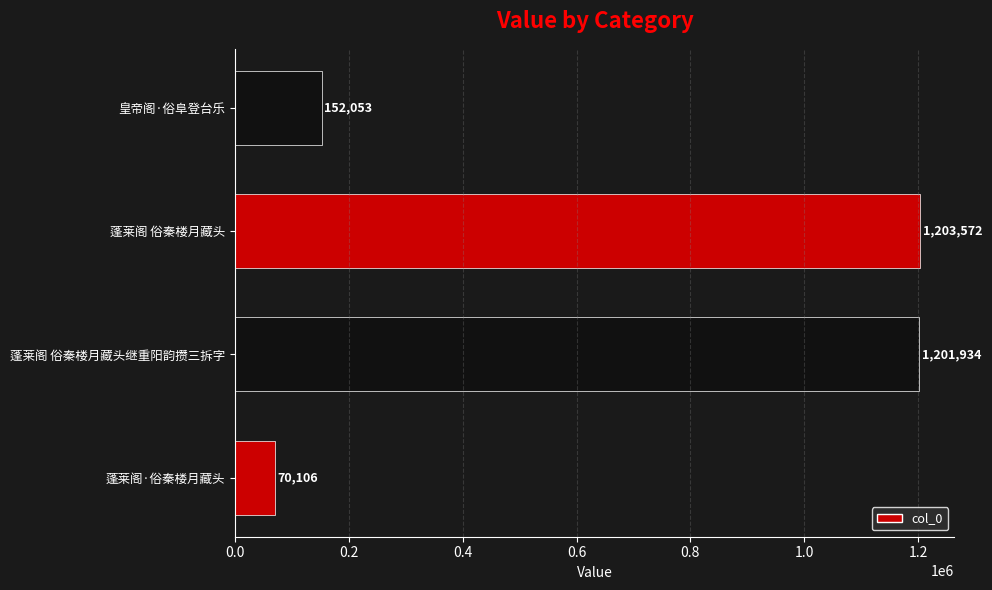

How many distinct data groups are displayed?

1